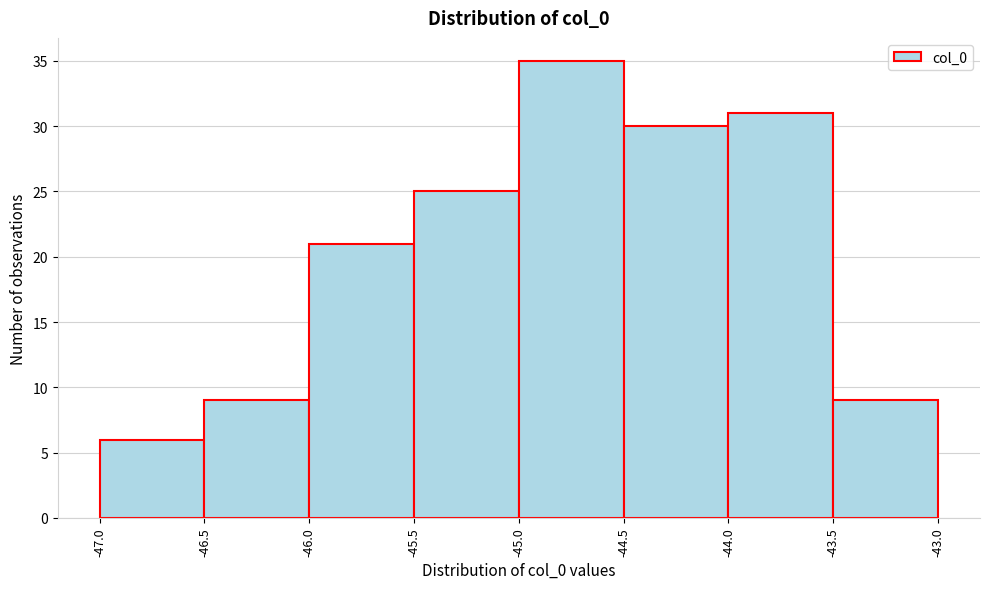

Over which range of the x-axis is the bar tallest?

-45.0 to -44.5